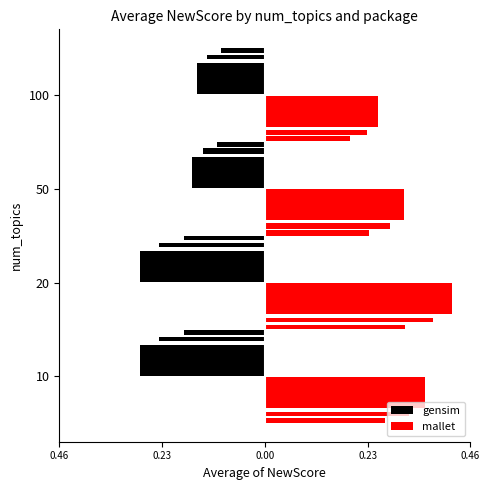

What is the difference between the maximum and minimum values in the gensim series?

0.1